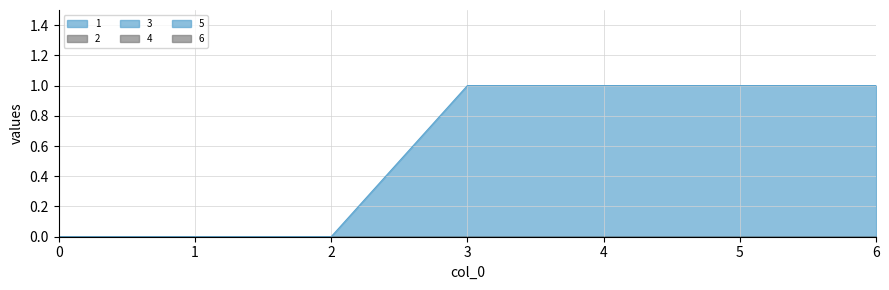

Count the number of data series in this chart.

6